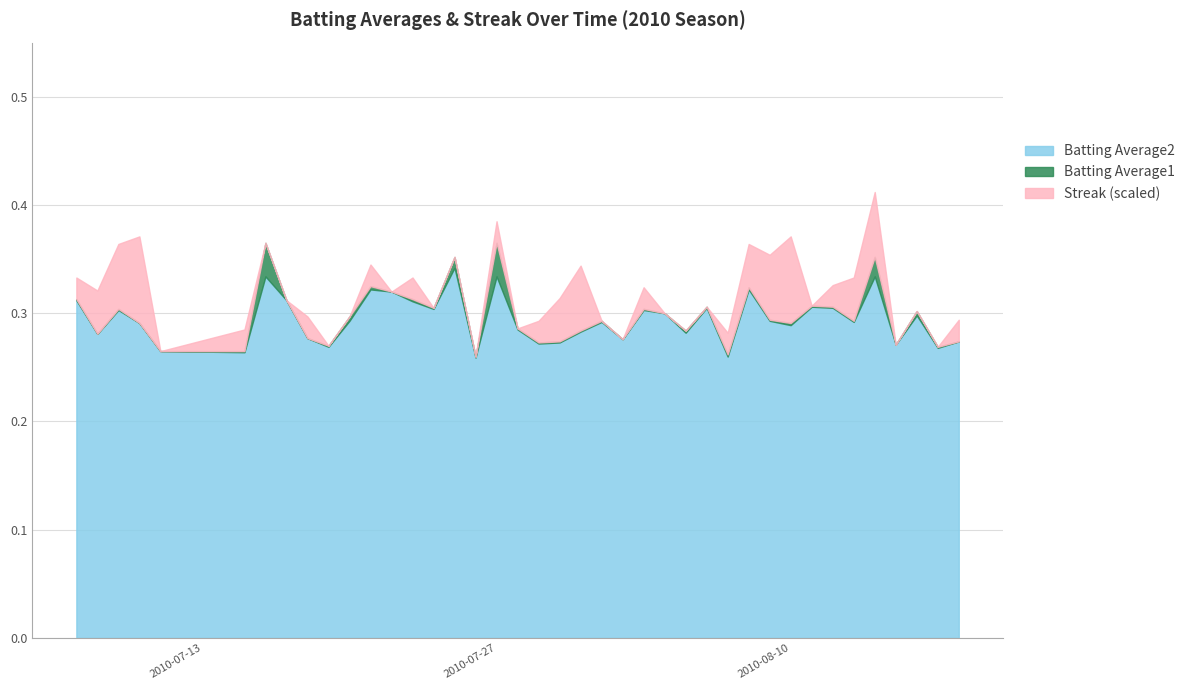

Where is the first local maximum for Streak?

2010-07-10